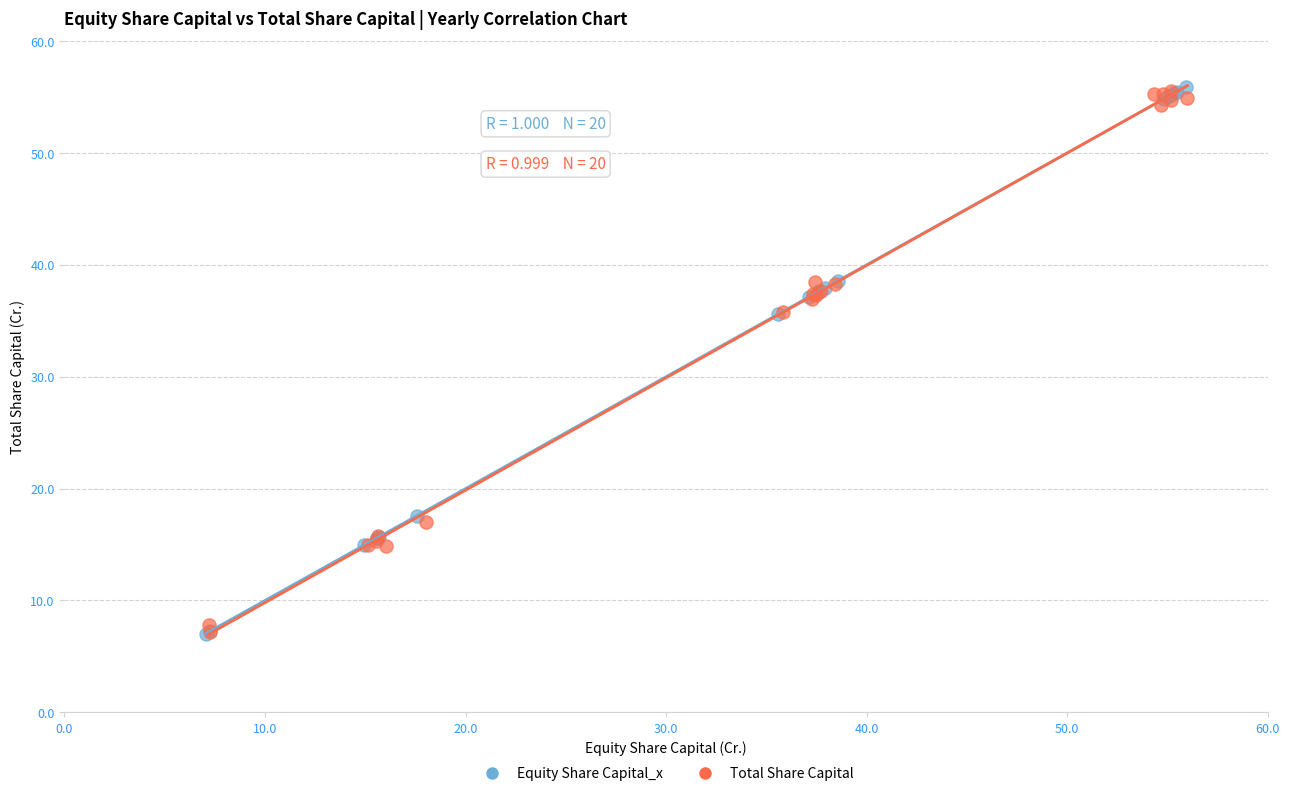

What are all the series names shown in the legend?

Equity Share Capital_x, Total Share Capital